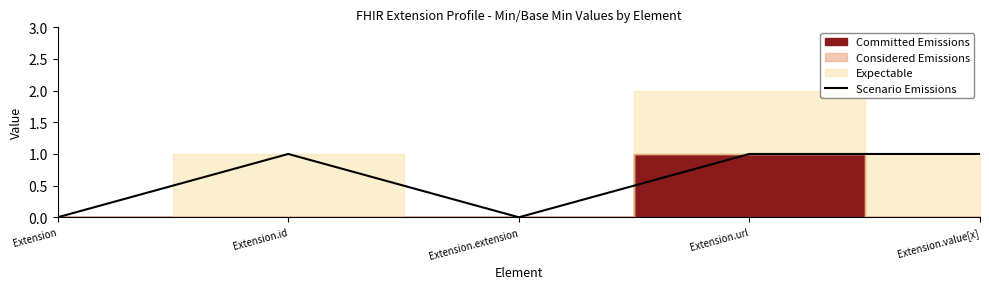

How many positive values are there?

3